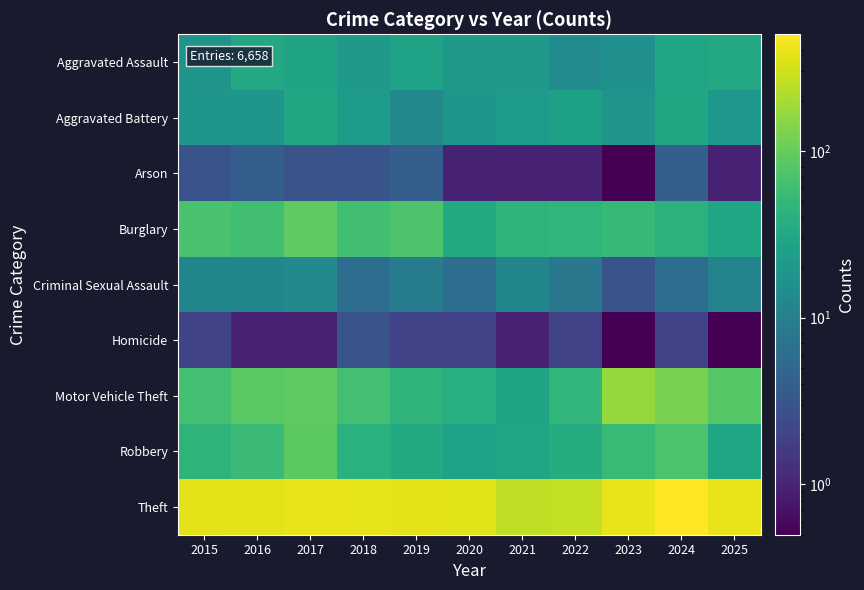

At 2021, list the series in order from smallest to largest.

Arson, Homicide, Criminal Sexual Assault, Aggravated Assault, Aggravated Battery, Motor Vehicle Theft, Robbery, Burglary, Theft